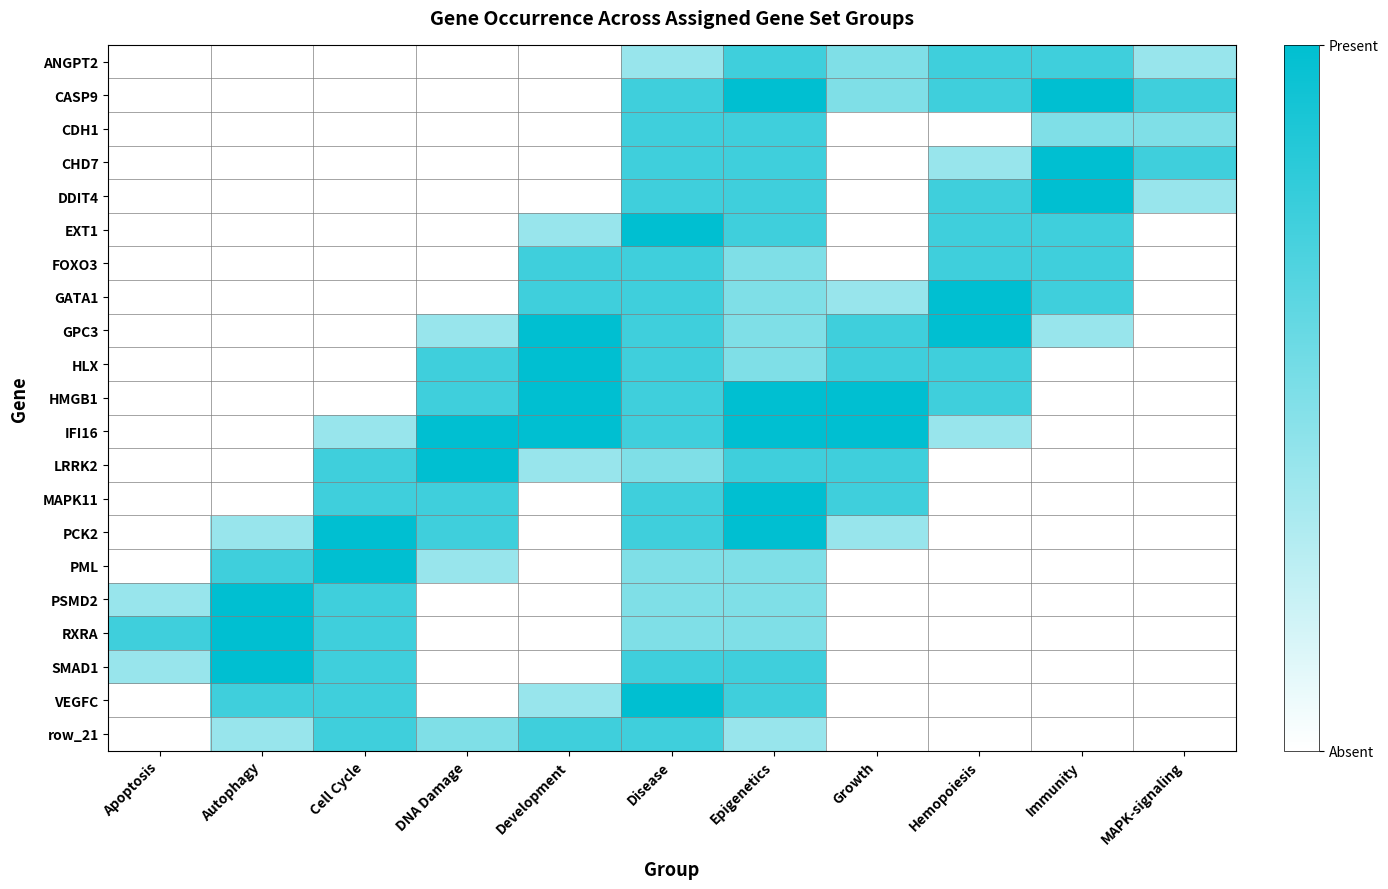

What is the spread (max minus min) of values at Cell Cycle?

2.0